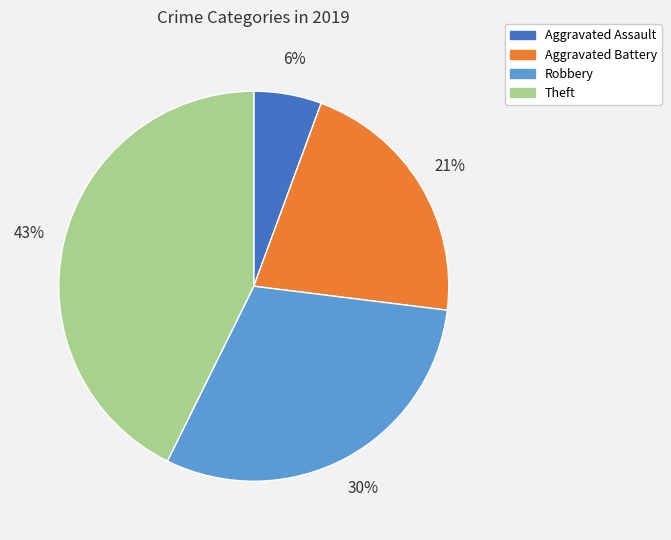

Which has a higher value, Robbery or Aggravated Assault?

Robbery